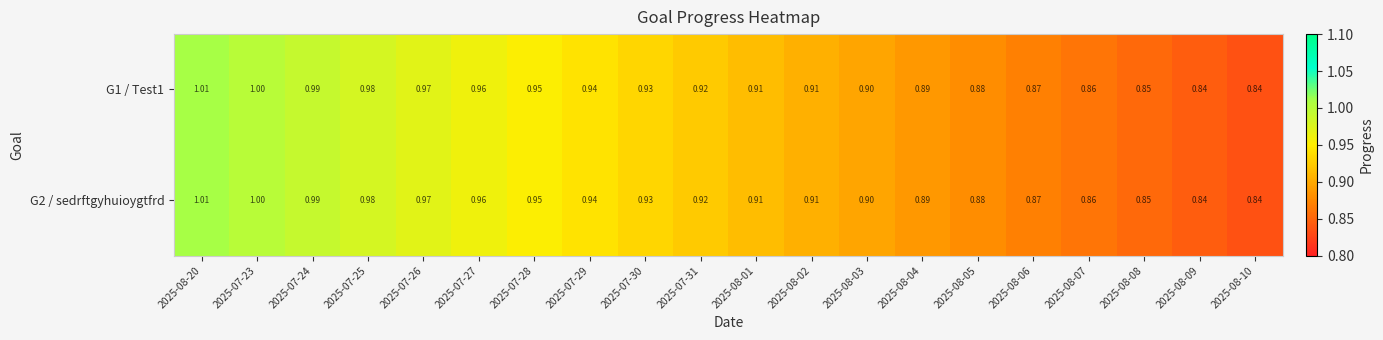

Is the value of G1 / Test1 at 2025-08-20 greater than the value of G2 / sedrftgyhuioygtfrd at 2025-08-05?

Yes